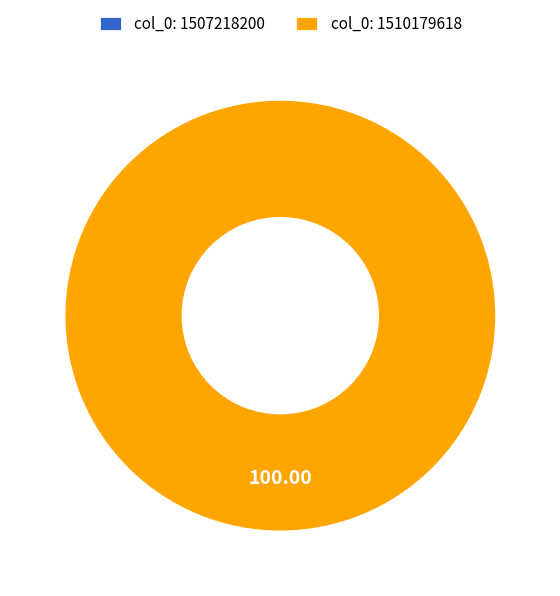

Which slice is the largest?

1510179618